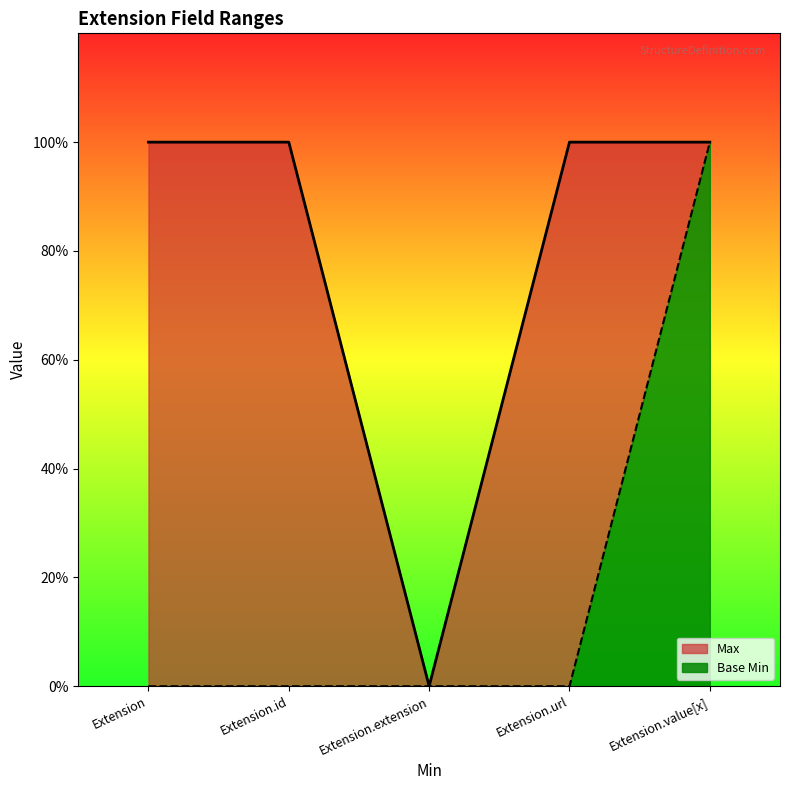

Rank the categories by Base Min value from highest to lowest.

Extension.value[x], Extension, Extension.id, Extension.extension, Extension.url